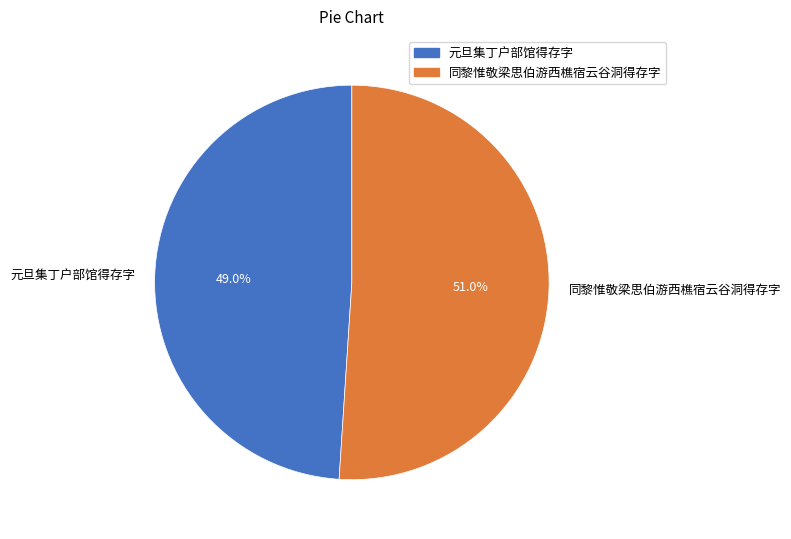

To the nearest percent, what is the average slice percentage?

50%